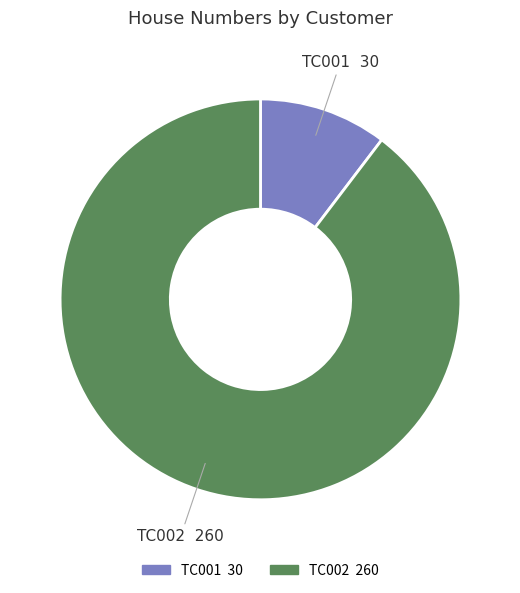

Do TC001 and TC002 together represent more than half of the pie?

Yes